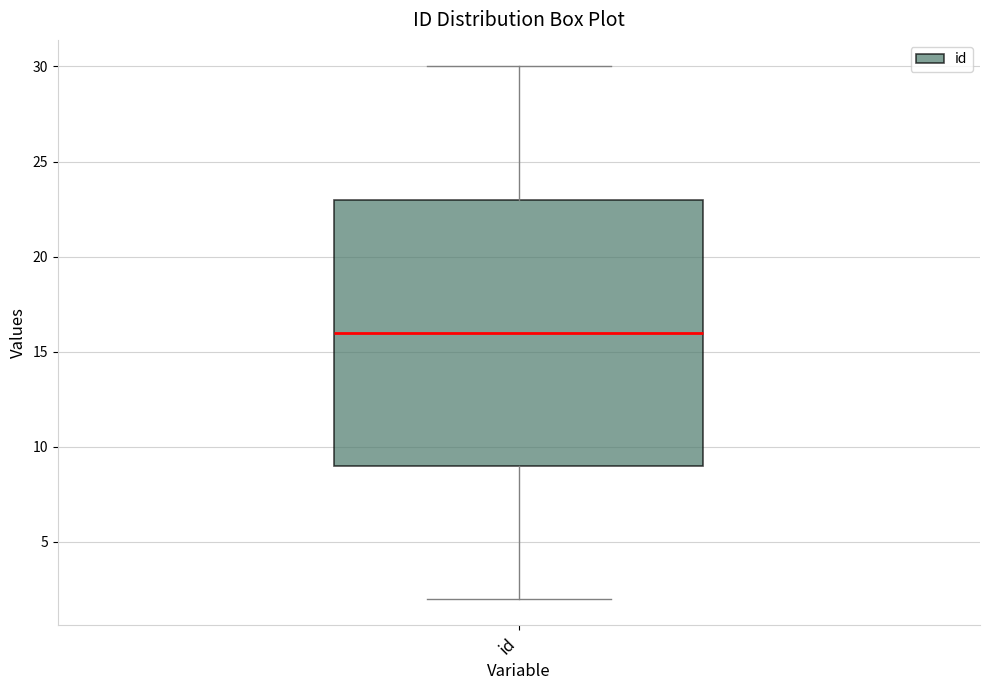

Where is the upper edge of the box for id on the y-axis? The values are not printed on the chart, so give them approximately, as read against the axis.

23